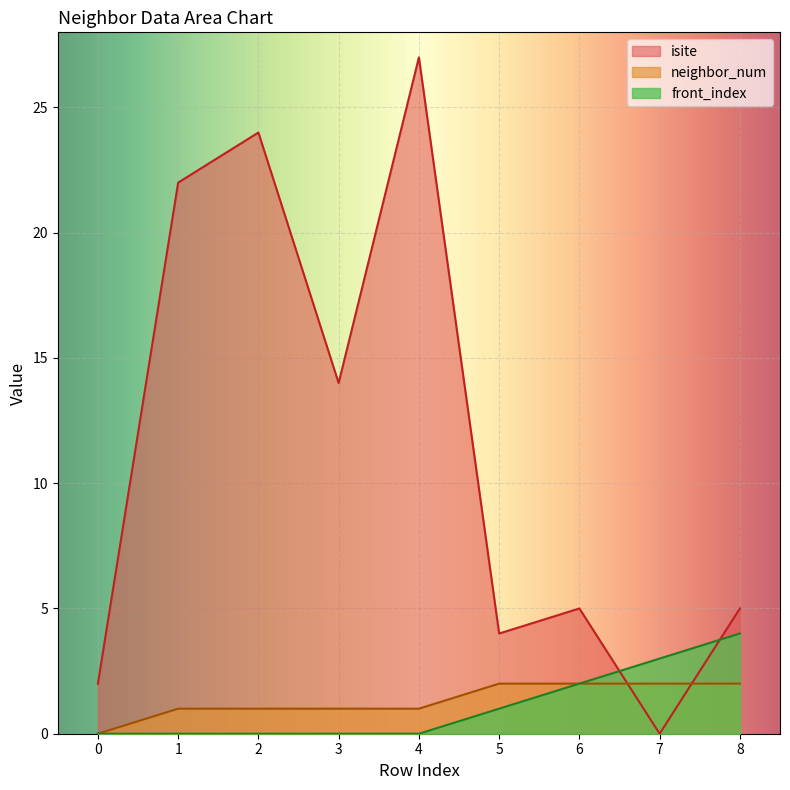

True or false: neighbor_num has more than 1 points higher than both neighbors.

False